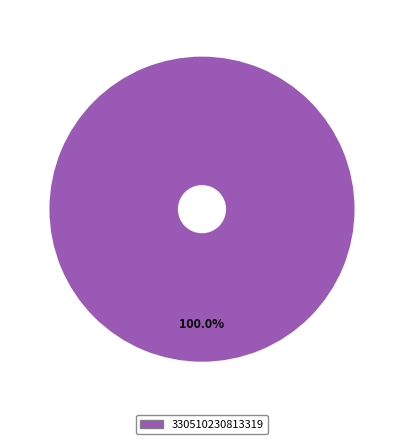

How many slices are in this pie chart?

1